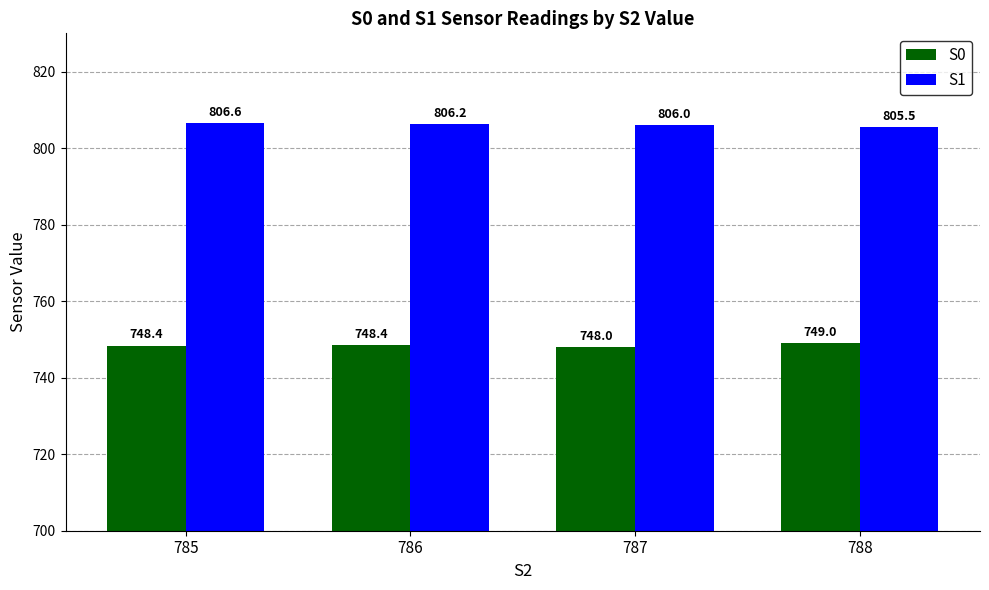

What is the approximate value of S0 at 786?

748.4